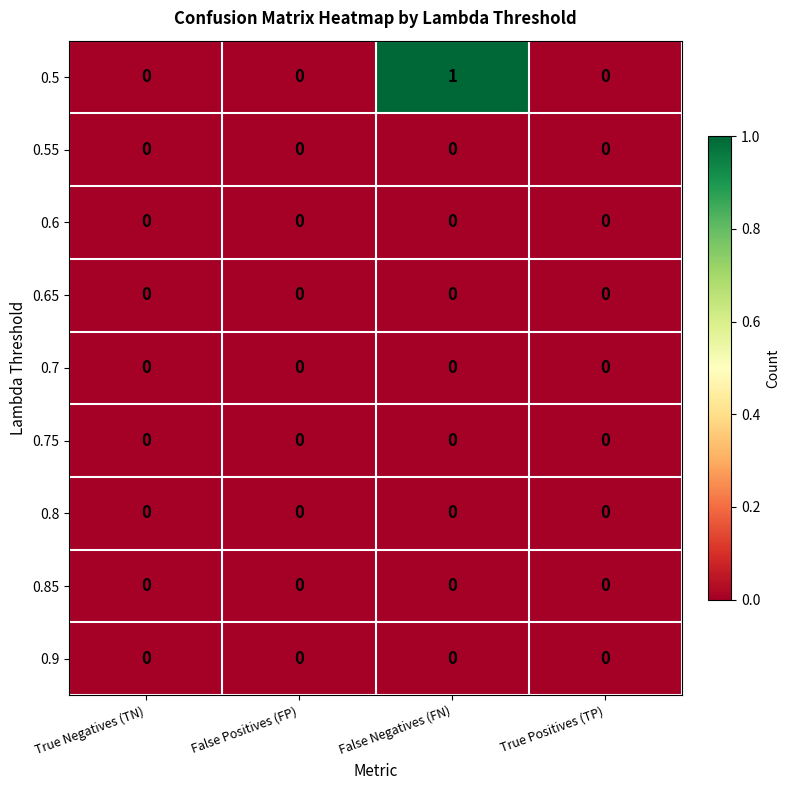

Which series has the widest spread of values?

0.5